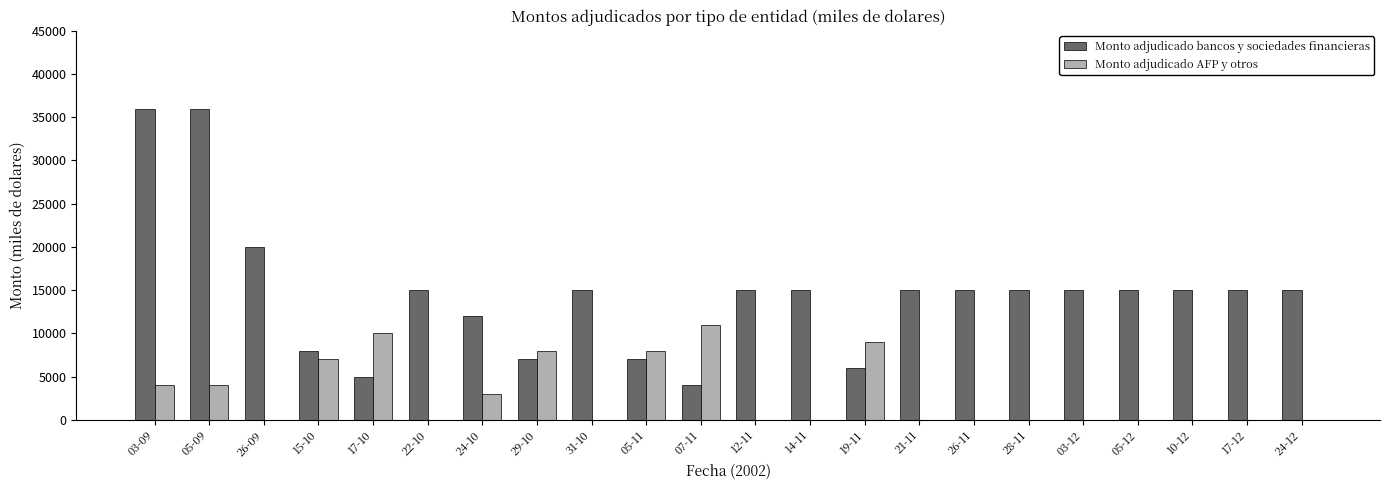

Is the value of Monto adjudicado bancos y sociedades financieras at 31-10 greater than the value of Monto adjudicado AFP y otros at 12-11?

Yes